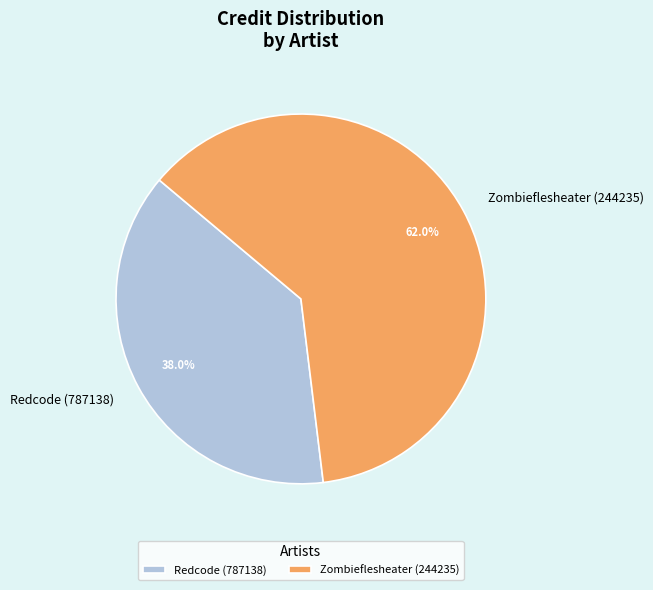

To the nearest percent, what is the difference between the largest and smallest slice percentages?

24%